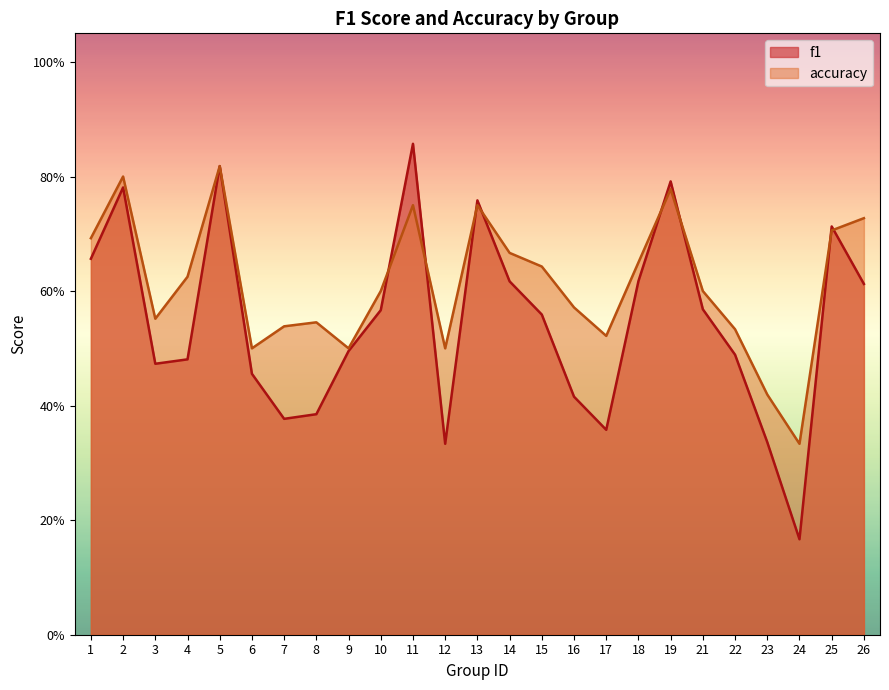

How many intersections are there between accuracy and f1?

8